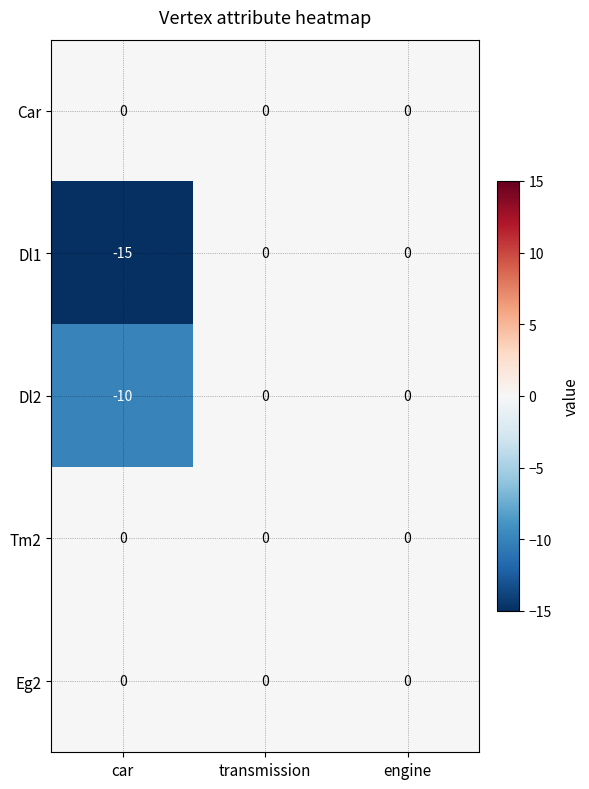

Which series has the largest range (max minus min)?

Dl1